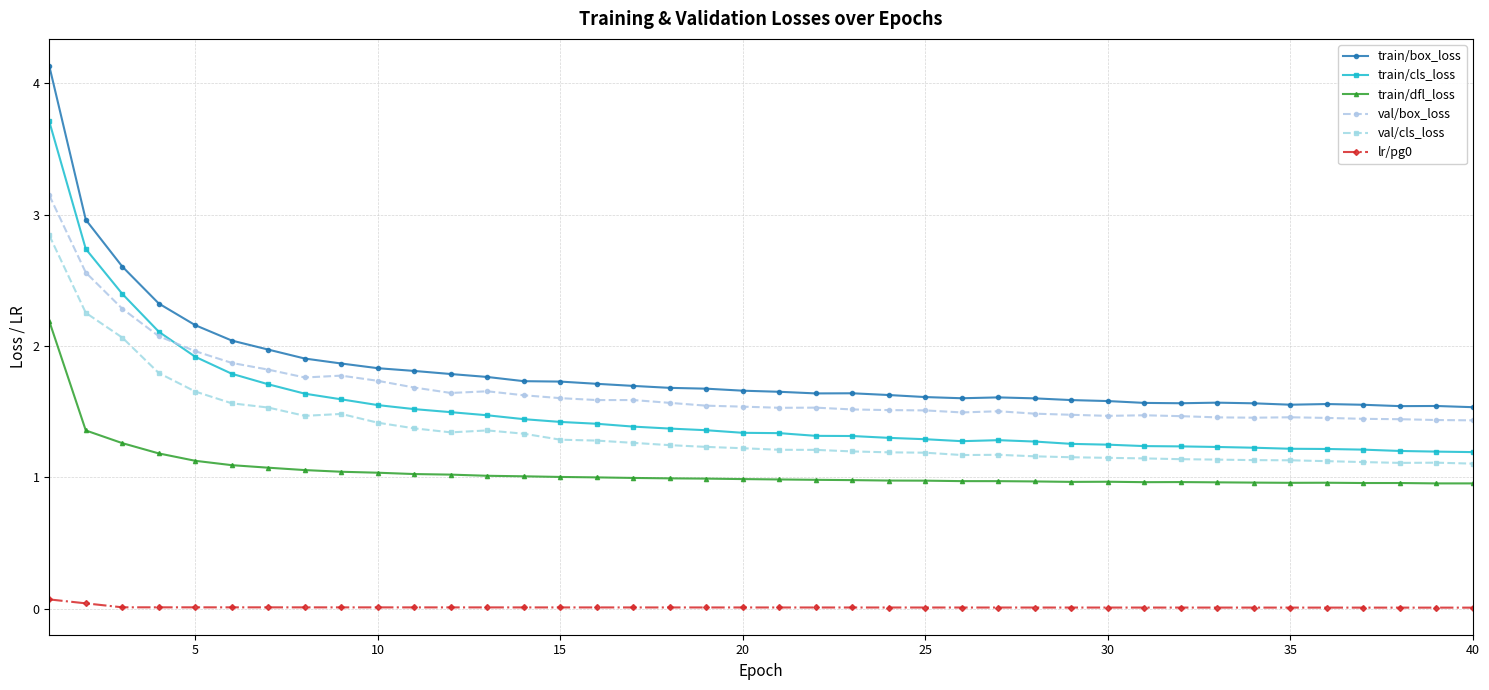

Which series has the widest spread of values?

train/box_loss